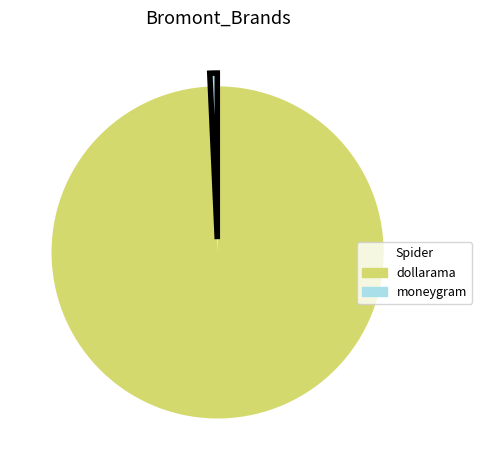

Does moneygram represent more than half of the total?

No